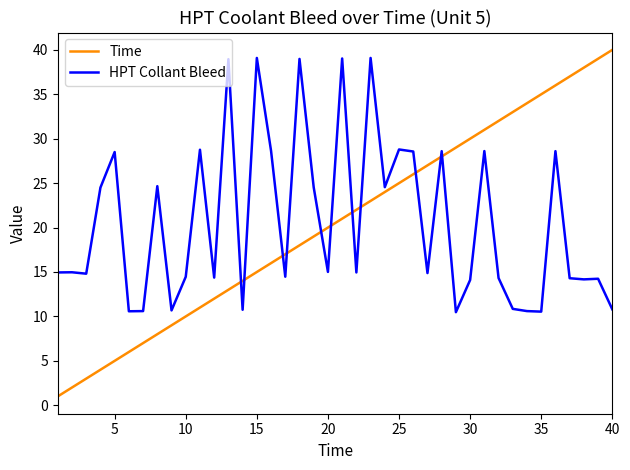

What is the average value of the Time series?

20.5